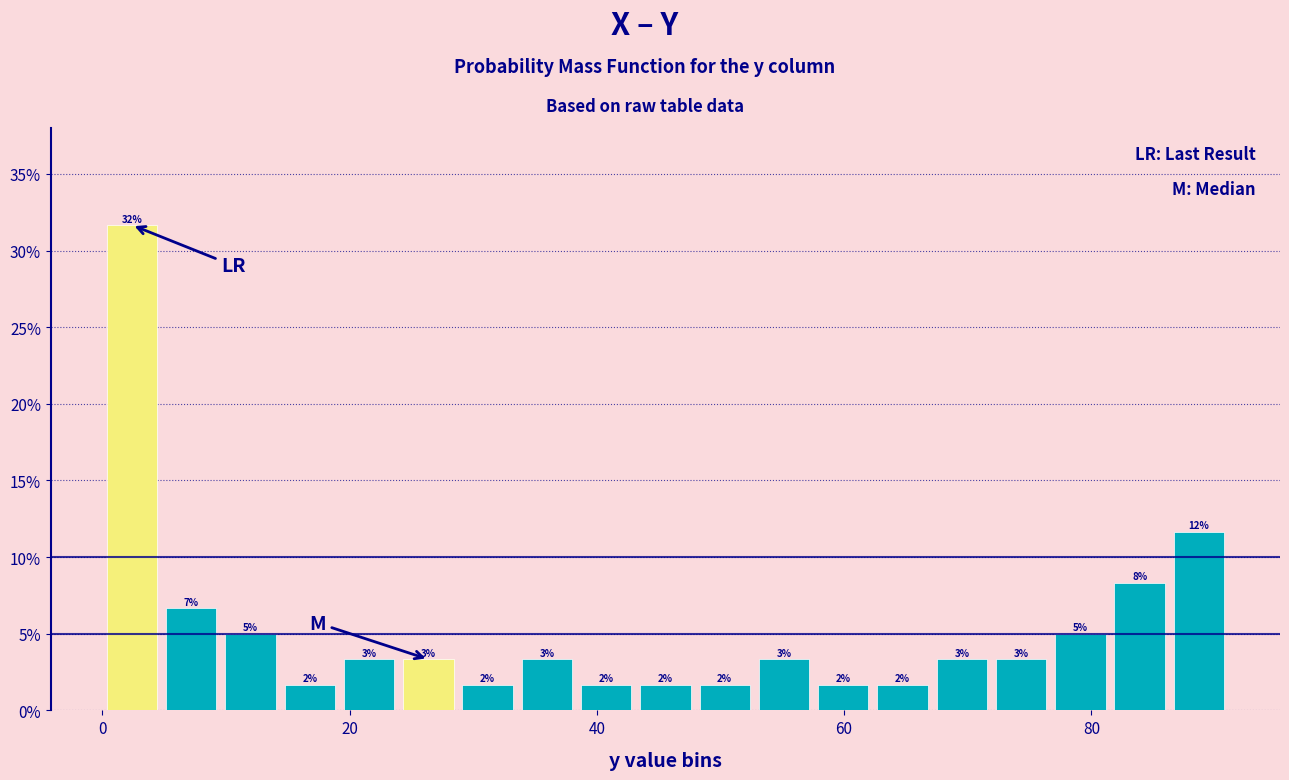

Read against the x-axis, roughly where is the centre of the tallest bar?

2